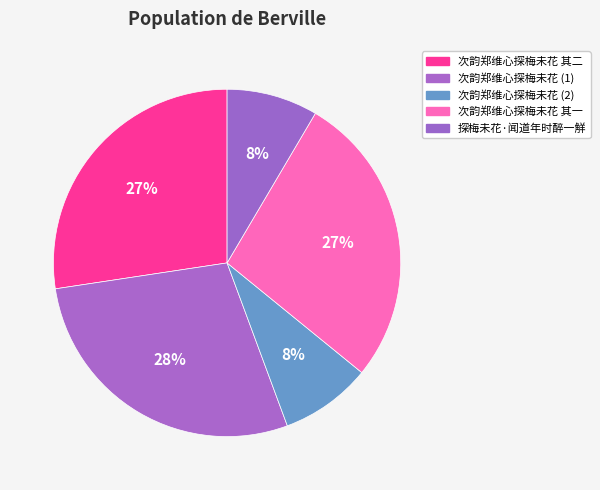

Count the number of slices in the pie.

5